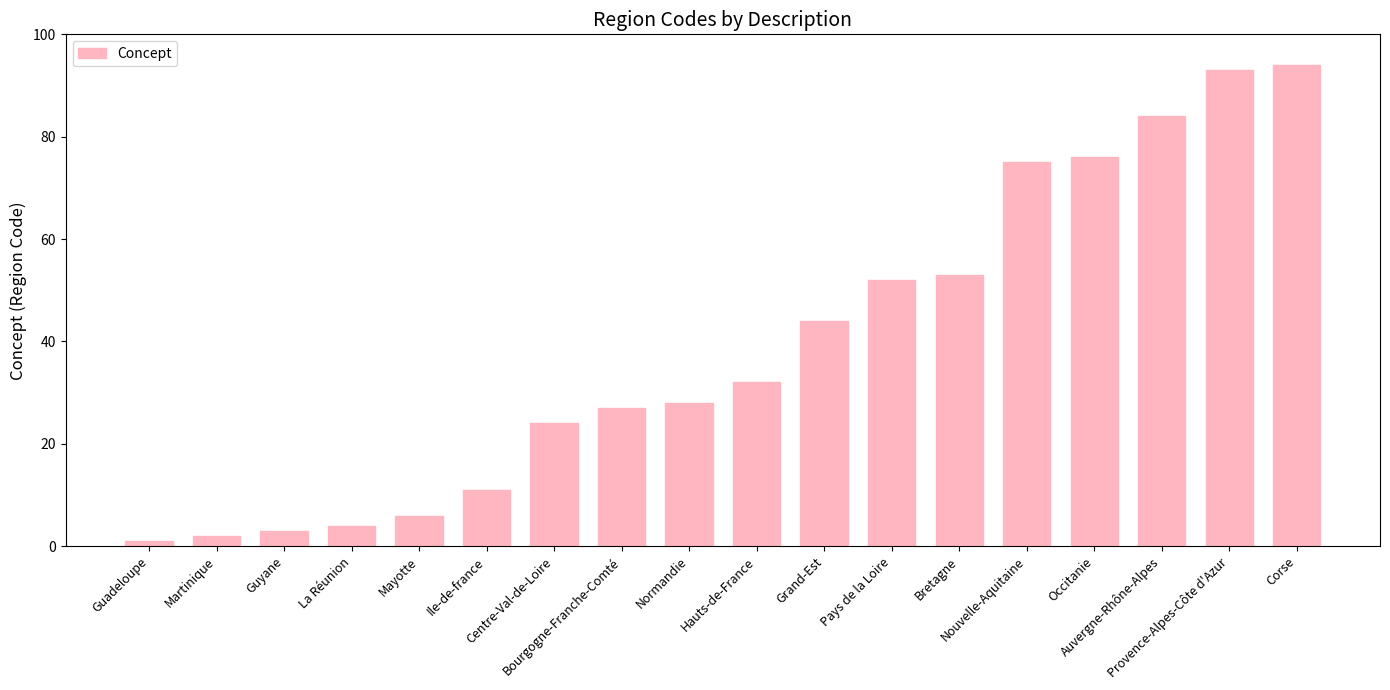

Reading right to left, transcribe all the data shown in this chart.

94	93	84	76	75	53	52	44	32	28	27	24	11	6	4	3	2	1